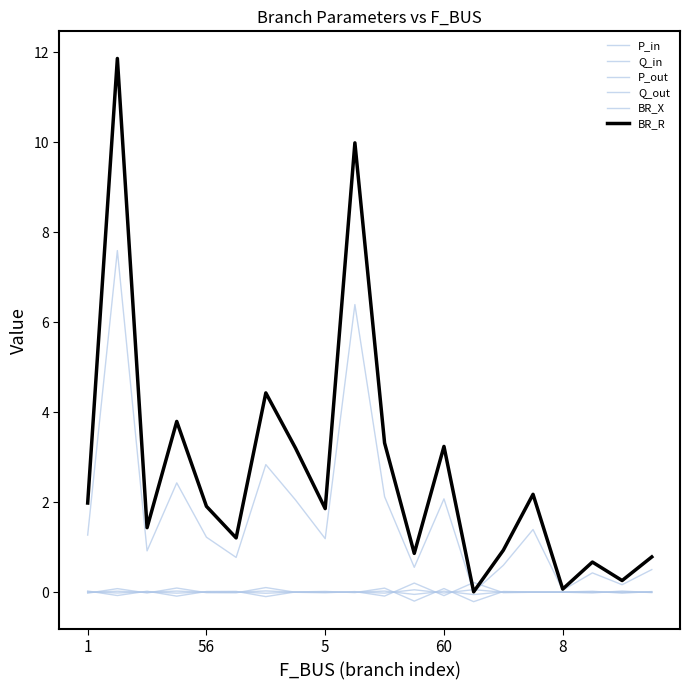

Does the chart have visible grid lines?

No